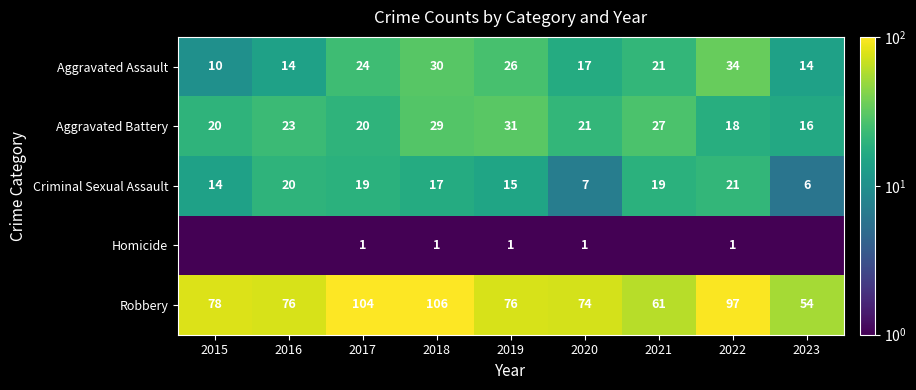

Which category has the highest value across all series?

2018